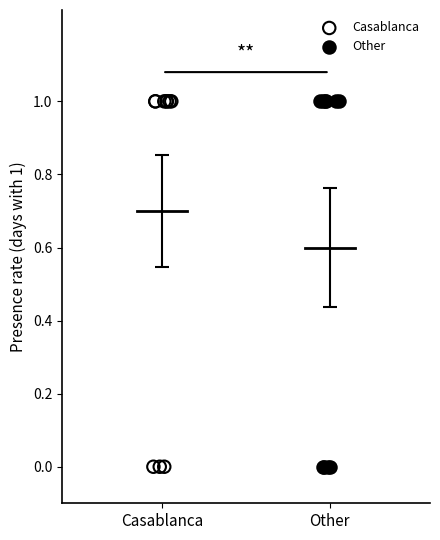

What are all the series names shown in the legend?

Casablanca, Other